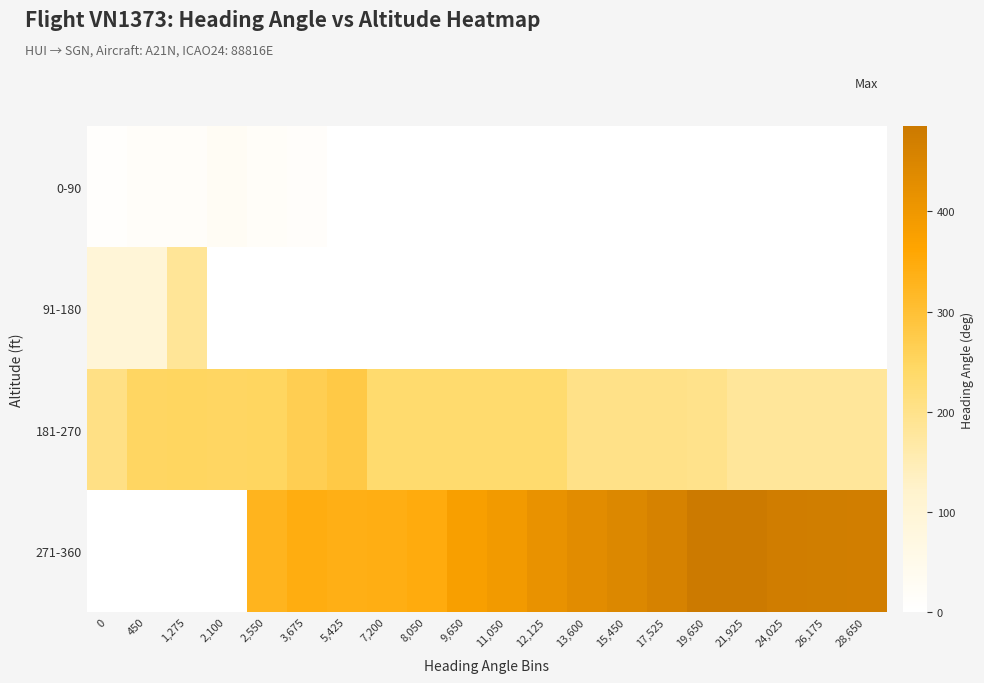

How many series are shown in this chart?

4